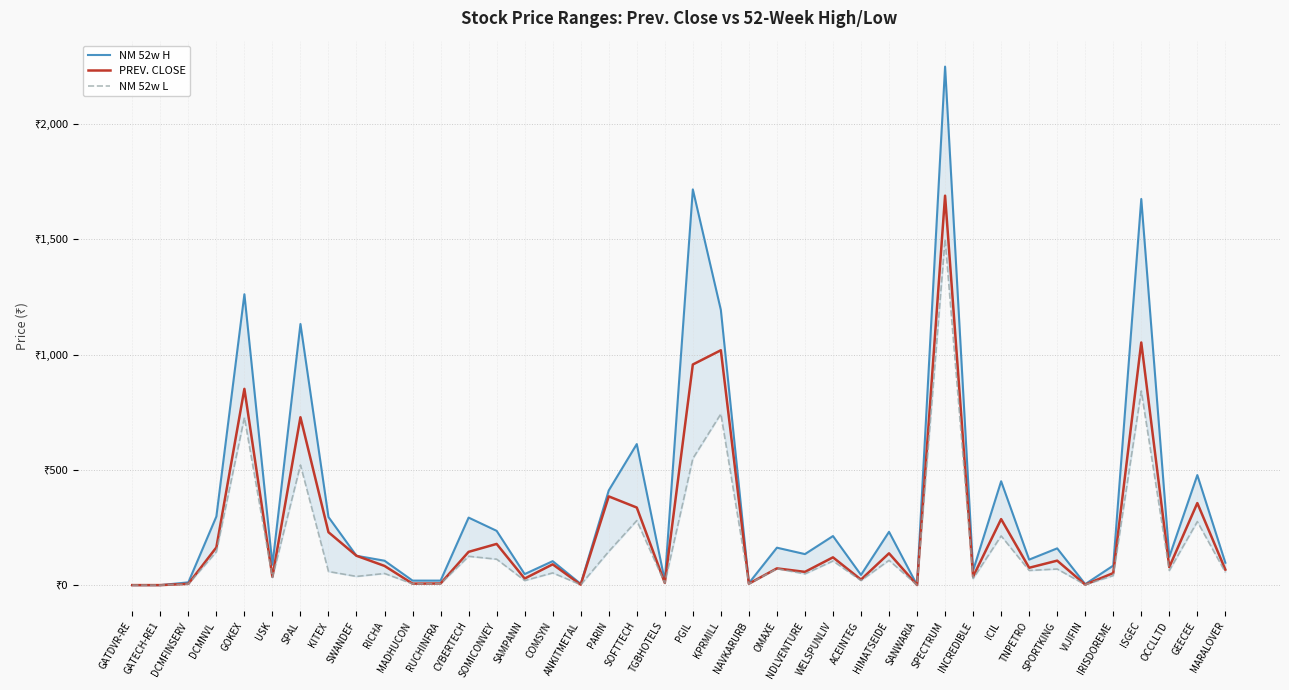

What is the label of the 37th point from the left?

ISGEC